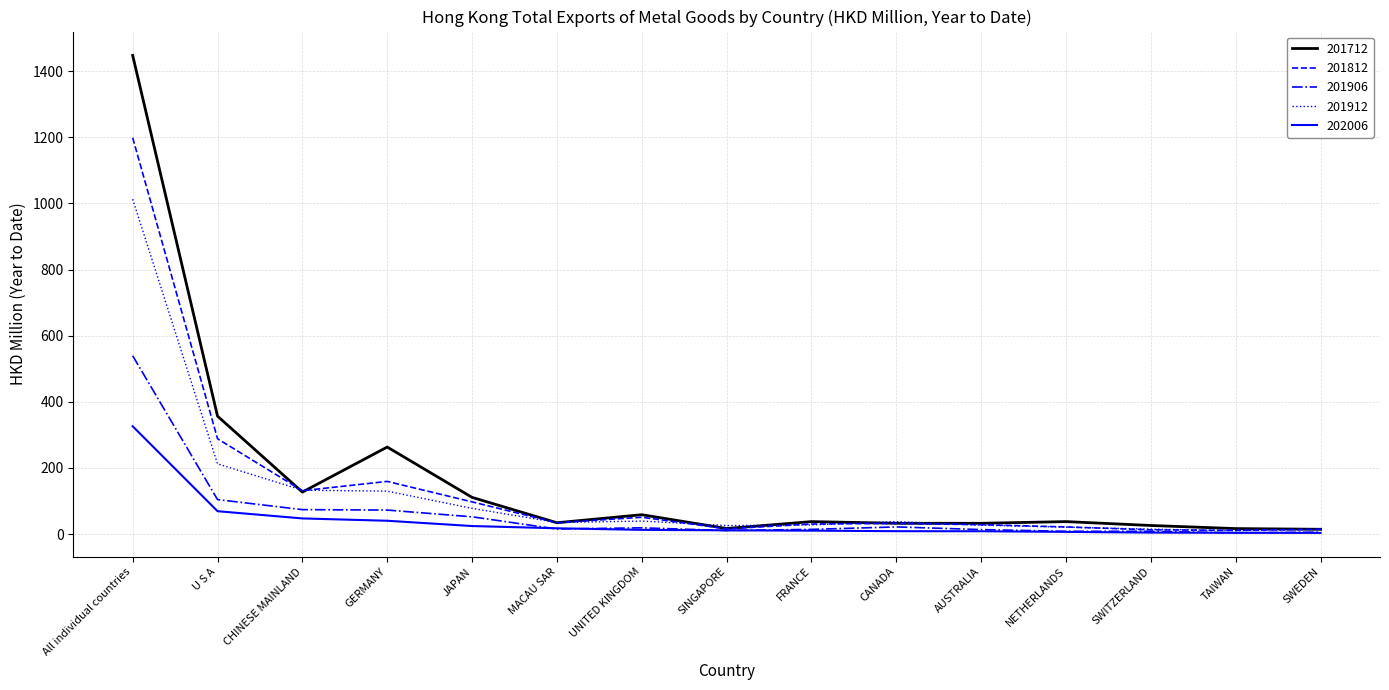

The value of 201812 at FRANCE is 30.5. True or false?

True